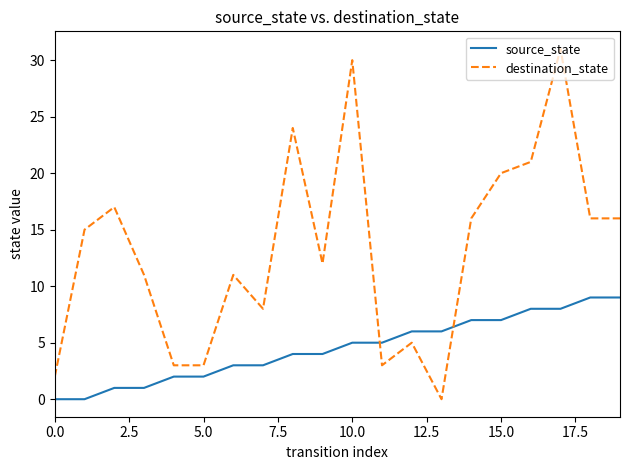

True or false: destination_state and source_state intersect in this chart.

True